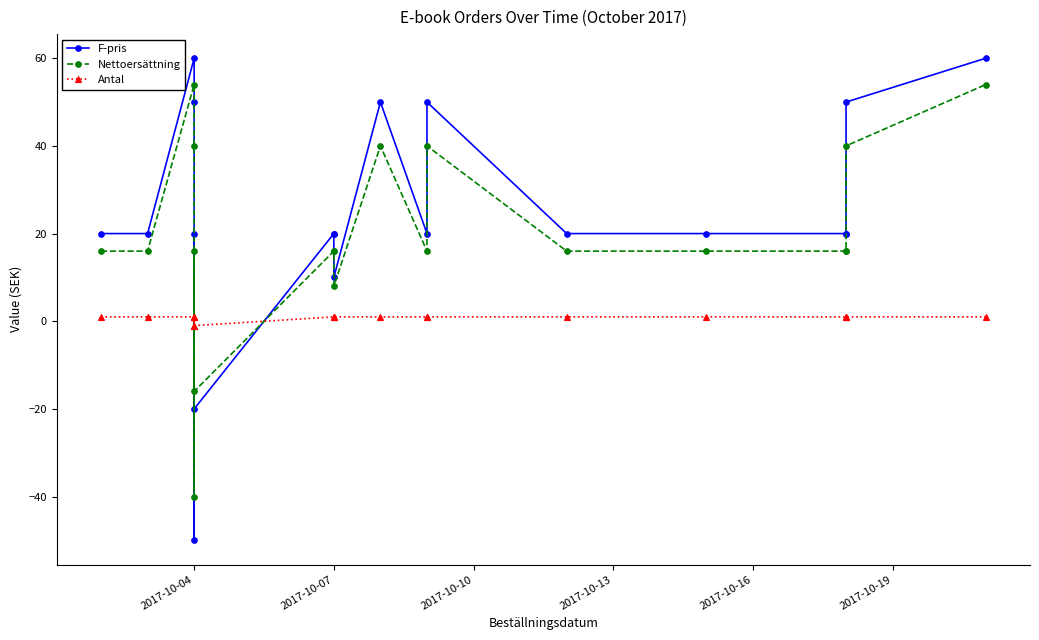

After their last crossing, which series has the higher values: F-pris or Nettoersättning?

F-pris